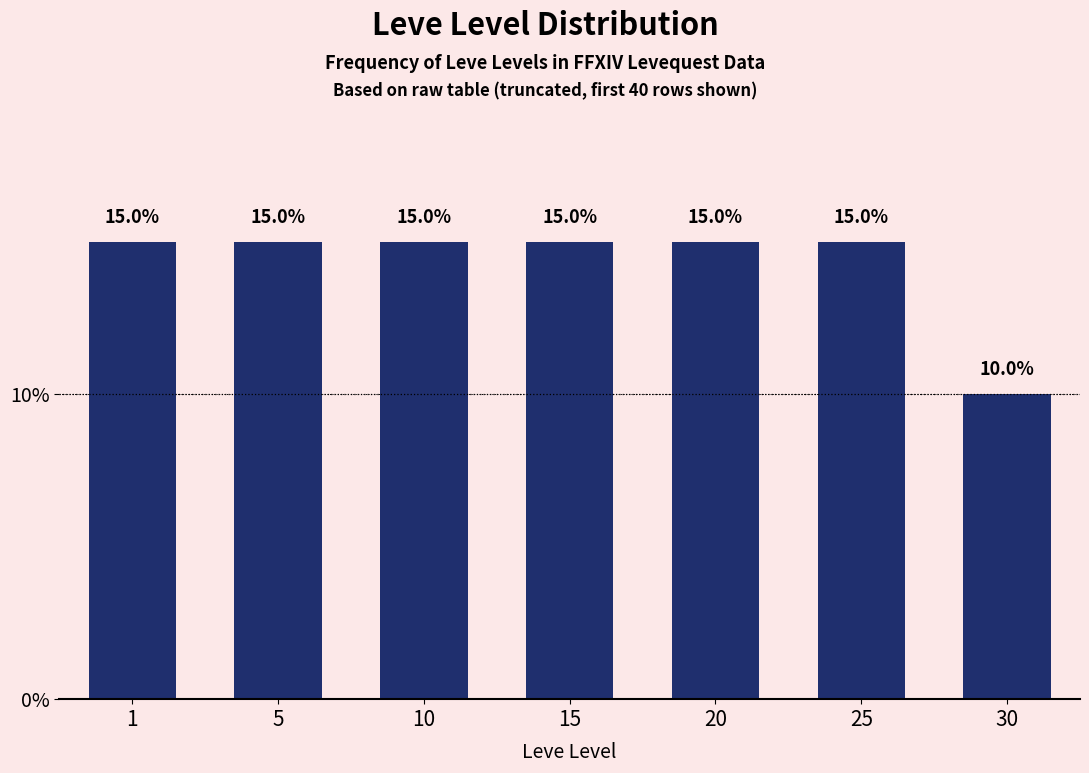

Reading right to left, list all the values displayed in this chart.

30=10	25=15	20=15	15=15	10=15	5=15	1=15